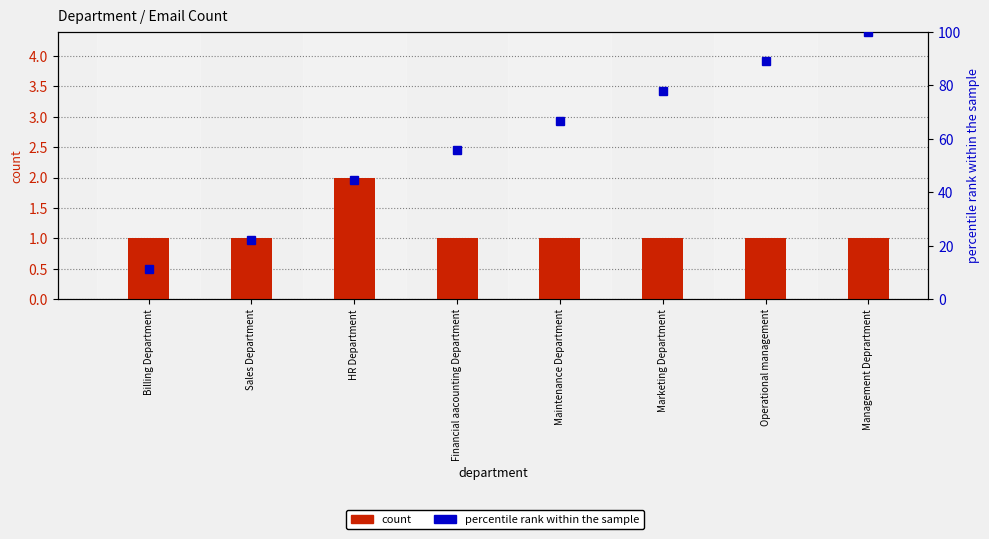

What value does the percentile rank within the sample series have at Financial aacounting Department?

55.6